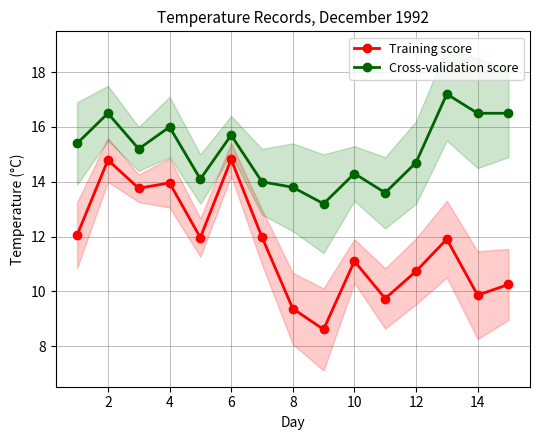

How many data points in Training score are above 11?

9